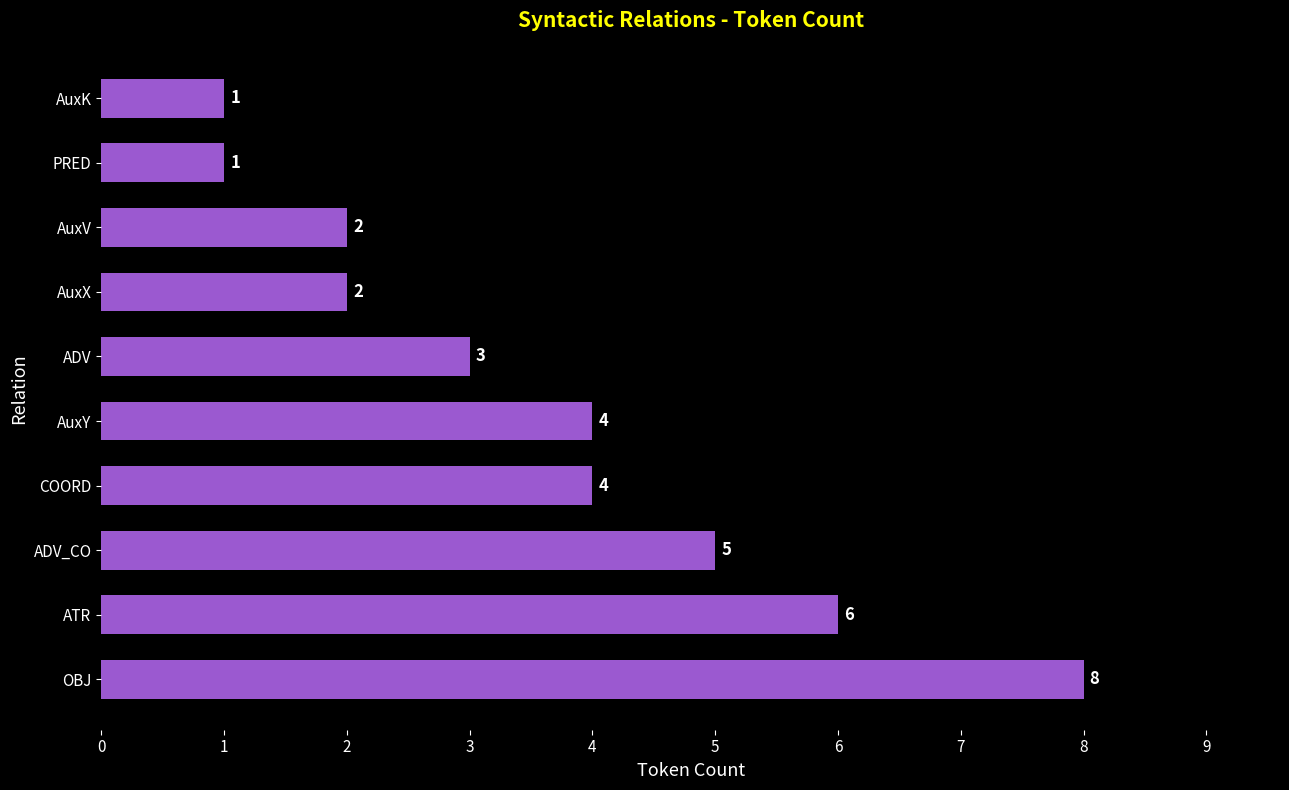

Count the values in the range 2 to 5.

6